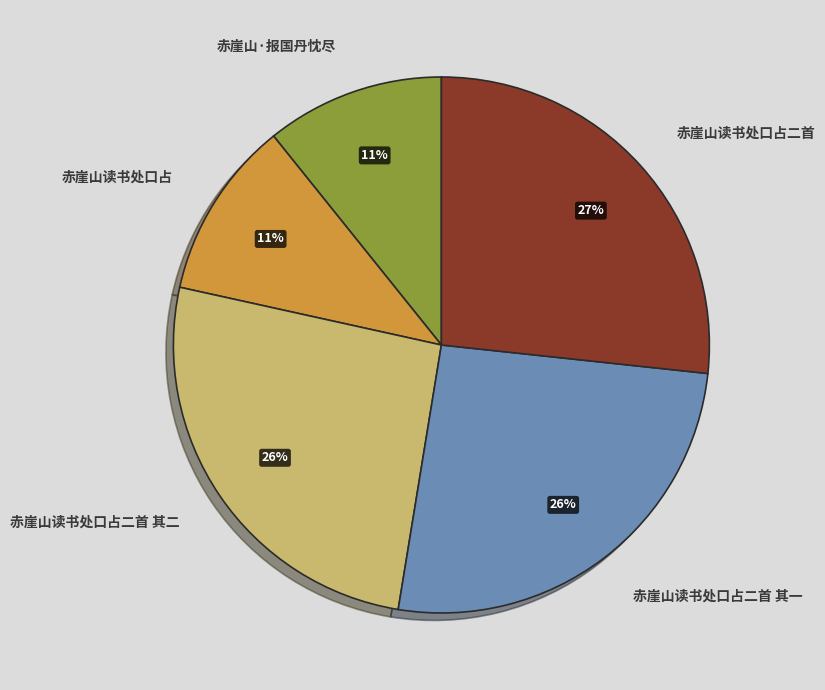

To the nearest percent, what portion does 赤崖山读书处口占二首 其一 represent?

26%